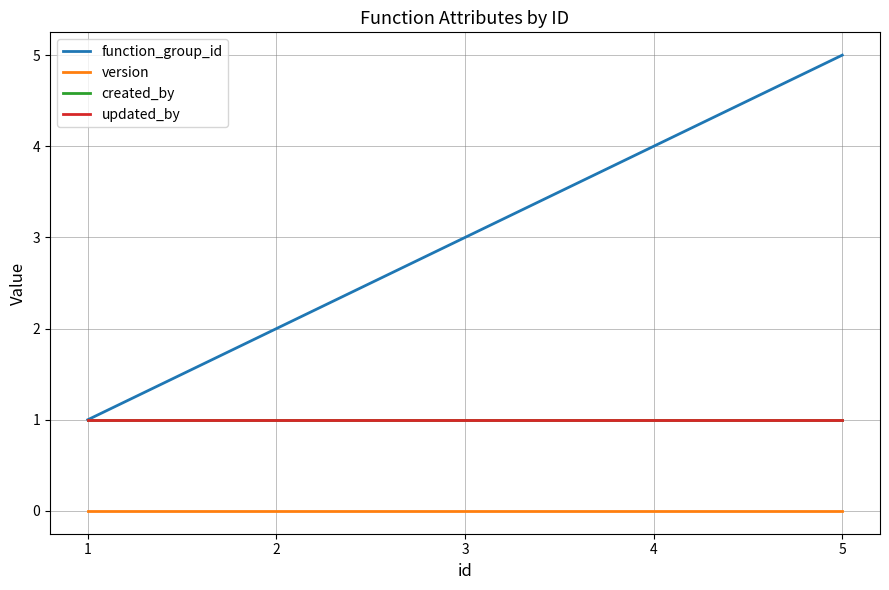

True or false: function_group_id and version intersect in this chart.

False